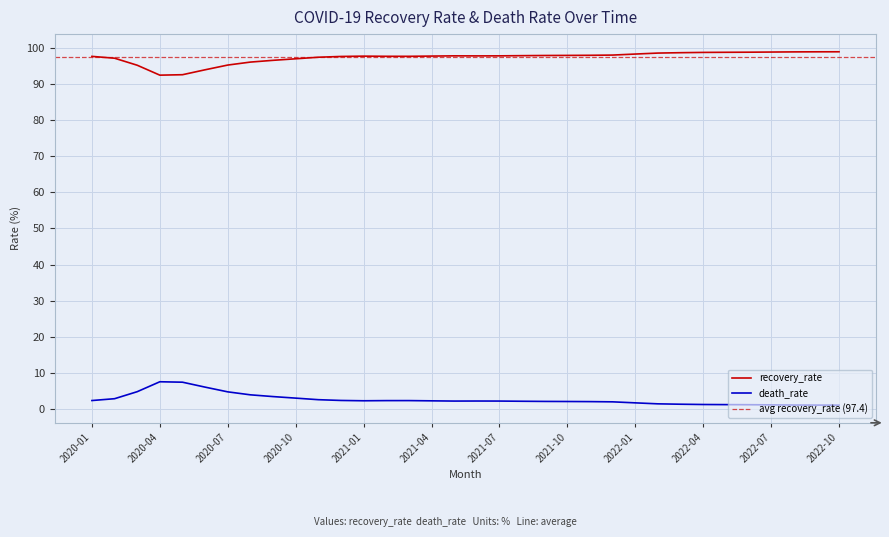

The death_rate series shows 1.9 at 2021-12. True or false?

True